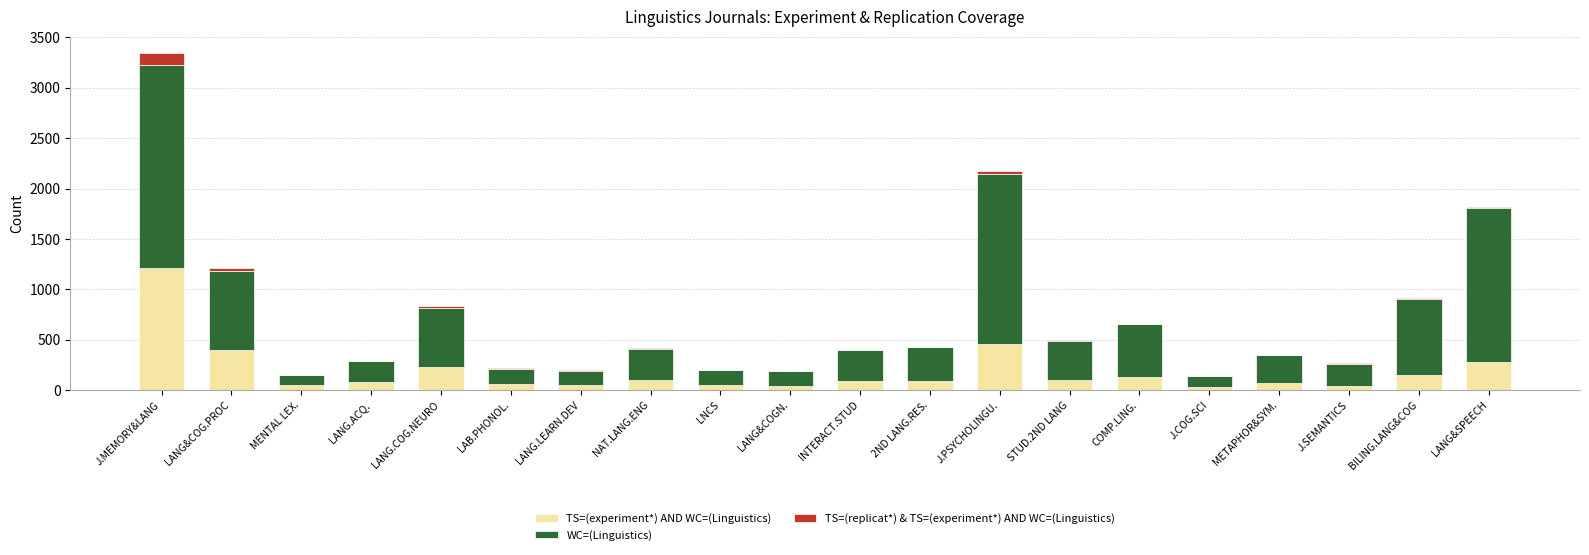

At which category is the sum across all series the highest?

J.MEMORY&LANG